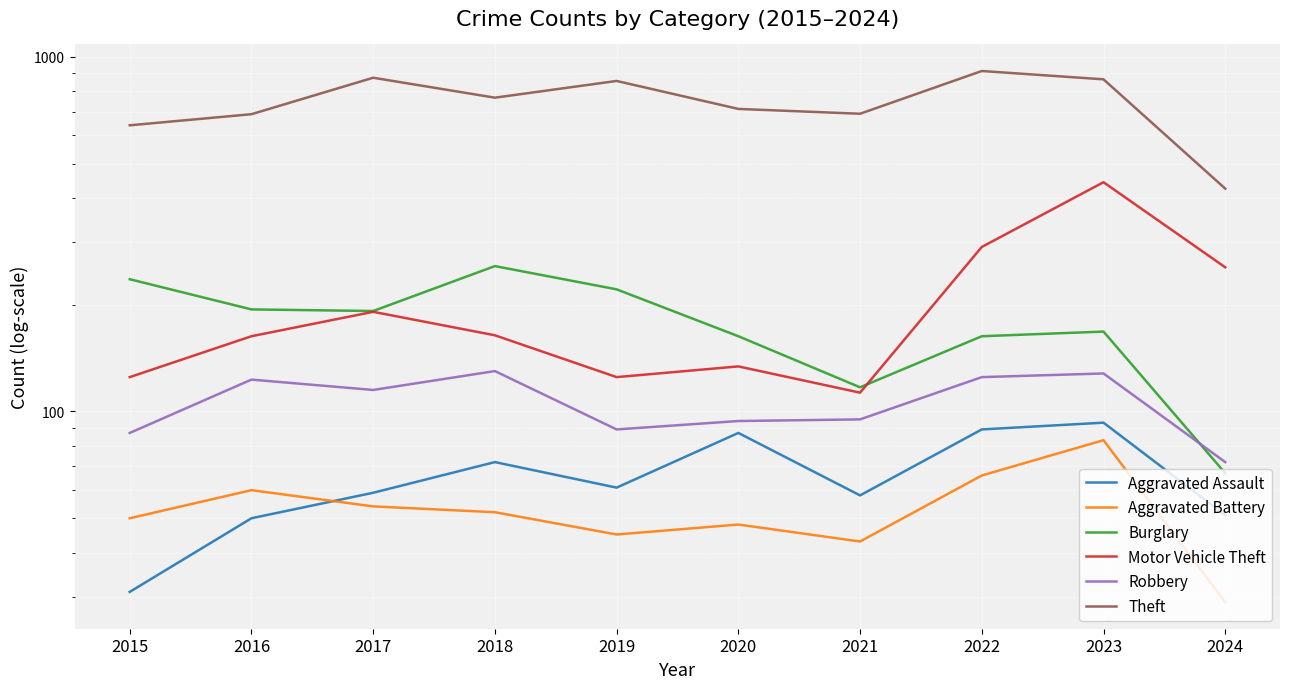

What is the total value across all series at 2024?

899